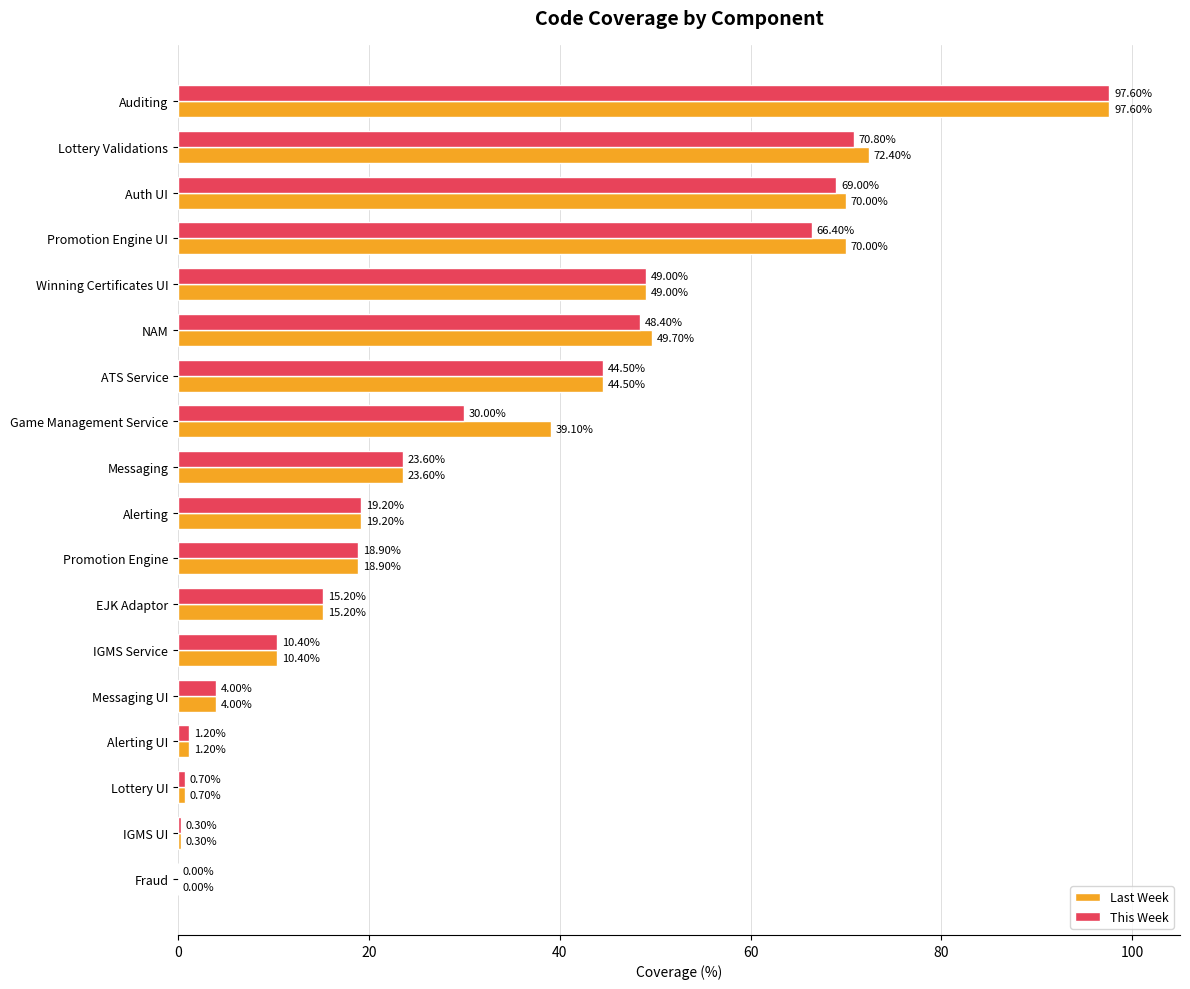

Between Auth UI and Lottery UI, which series saw the biggest shift?

Last Week